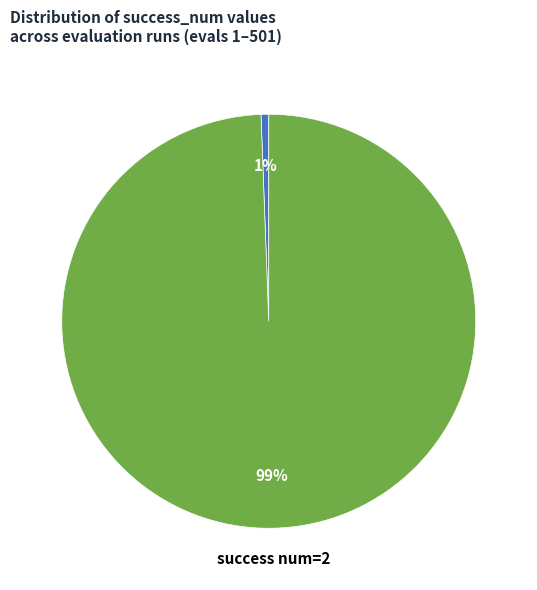

To the nearest percent, what is the average slice percentage?

50%